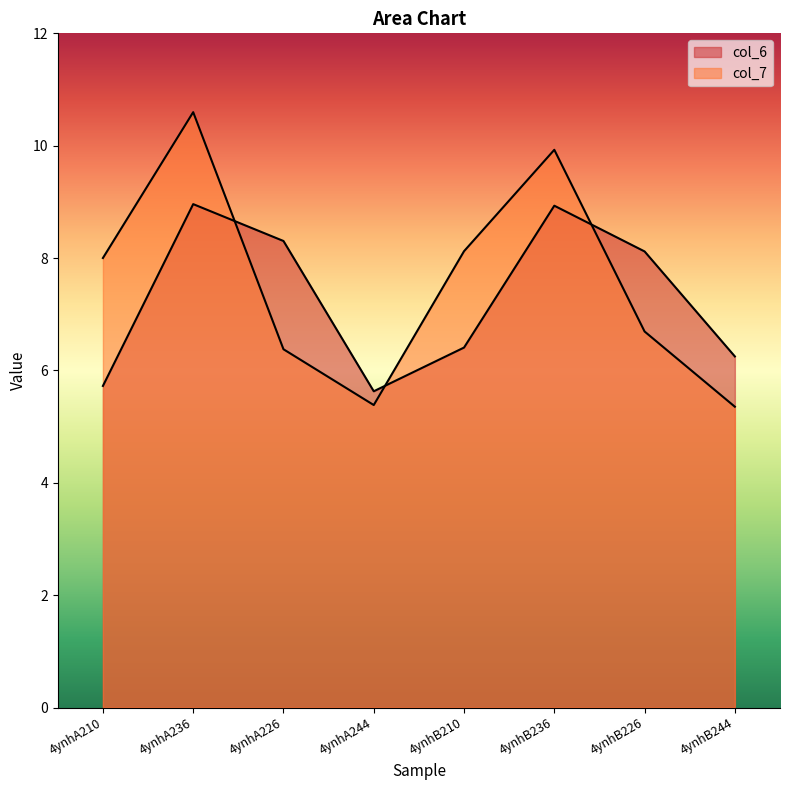

True or false: col_6 and col_7 intersect in this chart.

True